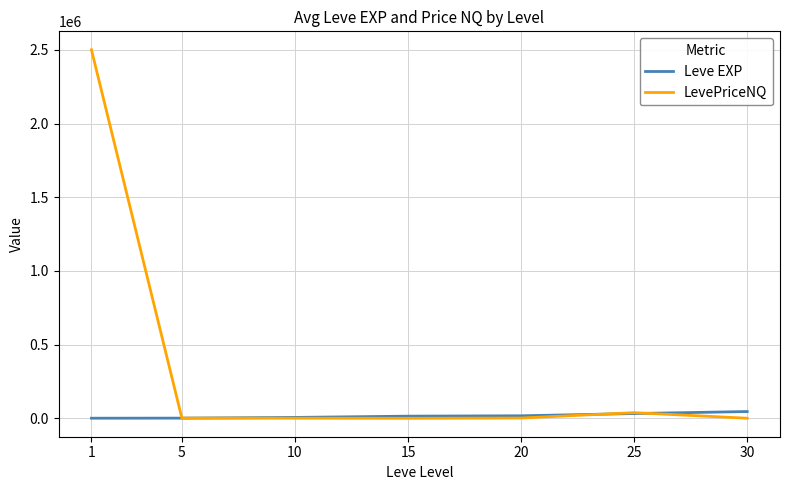

True or false: Leve EXP has a value of 32225.0 at 25.

True